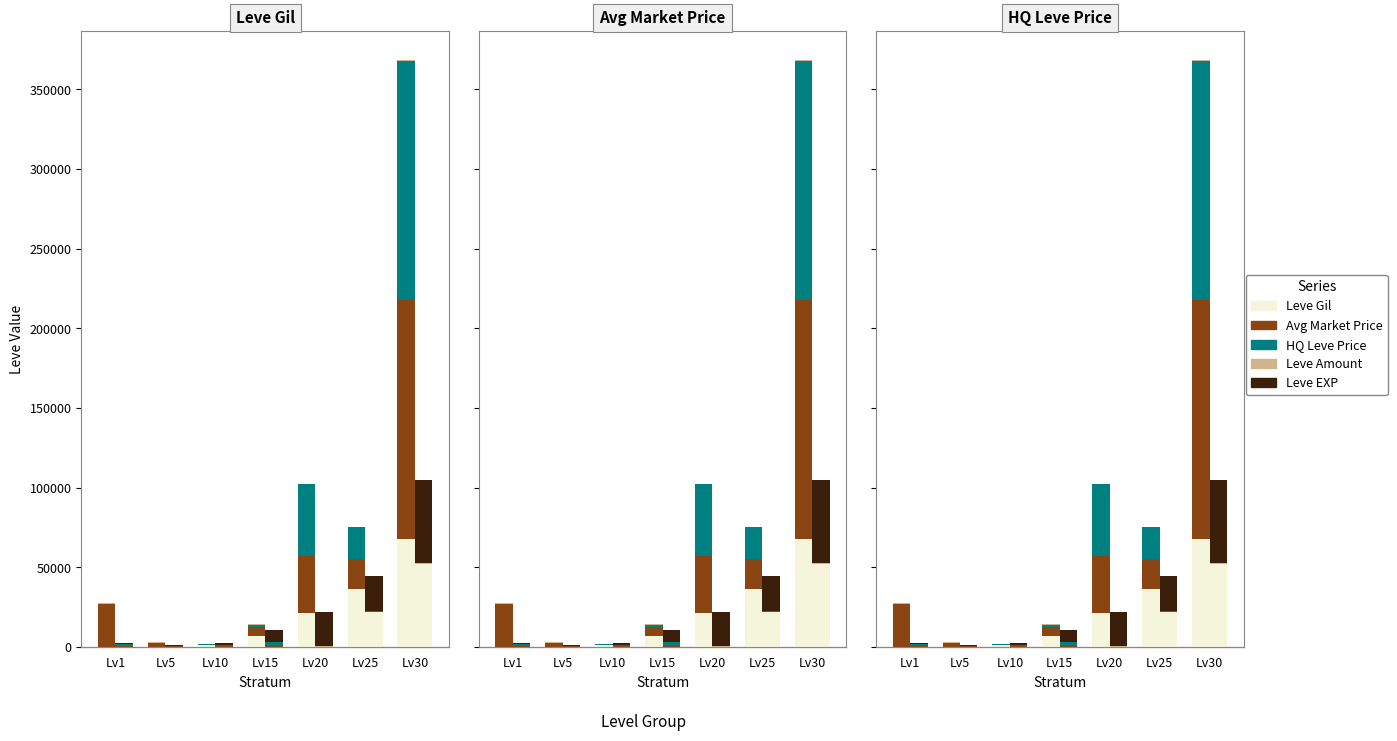

Reading left to right, extract all data points from this chart.

Leve Gil: Lv1=160	Lv5=220	Lv10=990	Lv15=7170	Lv20=21600	Lv25=36390	Lv30=67730
Avg Market Price: Lv1=27128	Lv5=2507	Lv10=500	Lv15=5628	Lv20=35542	Lv25=19098	Lv30=150000
HQ Leve Price: Lv1=0	Lv5=0	Lv10=400	Lv15=1250	Lv20=45000	Lv25=19724	Lv30=150000
Leve Amount: Lv1=113	Lv5=140	Lv10=172	Lv15=247	Lv20=292	Lv25=384	Lv30=416
Leve EXP: Lv1=1	Lv5=5	Lv10=9	Lv15=7	Lv20=21	Lv25=21	Lv30=52